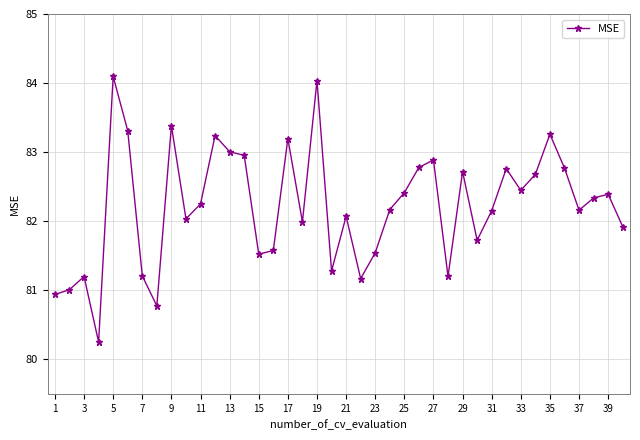

How many lines are shown in the chart?

1